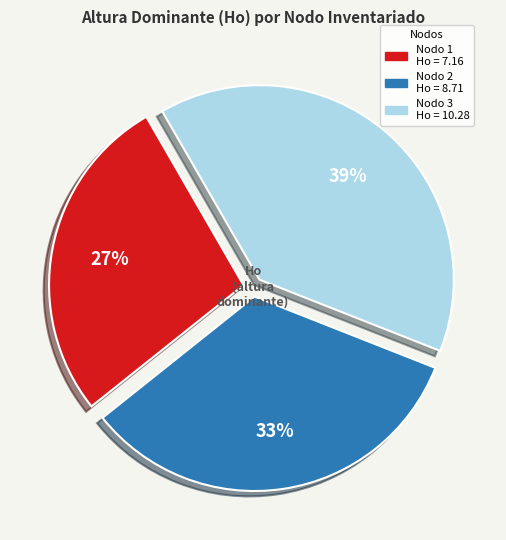

Is there a majority slice in this chart?

No